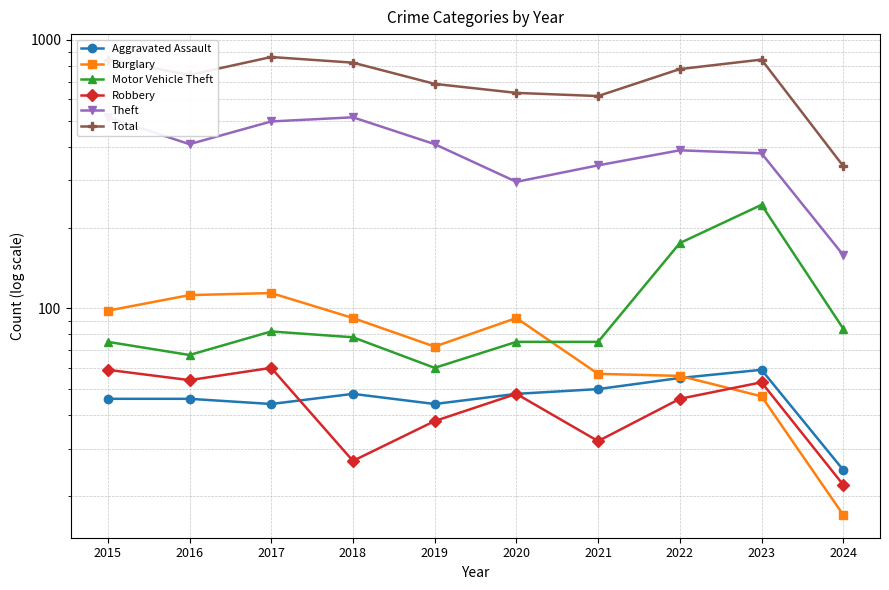

Reading left to right, transcribe all the data shown in this chart.

Aggravated Assault: 46	46	44	48	44	48	50	55	59	25
Burglary: 98	112	114	92	72	92	57	56	47	17
Motor Vehicle Theft: 75	67	82	78	60	75	75	175	243	84
Robbery: 59	54	60	27	38	48	32	46	53	22
Theft: 515	409	497	515	409	296	341	388	378	158
Total: 845	741	864	823	686	635	618	779	845	339